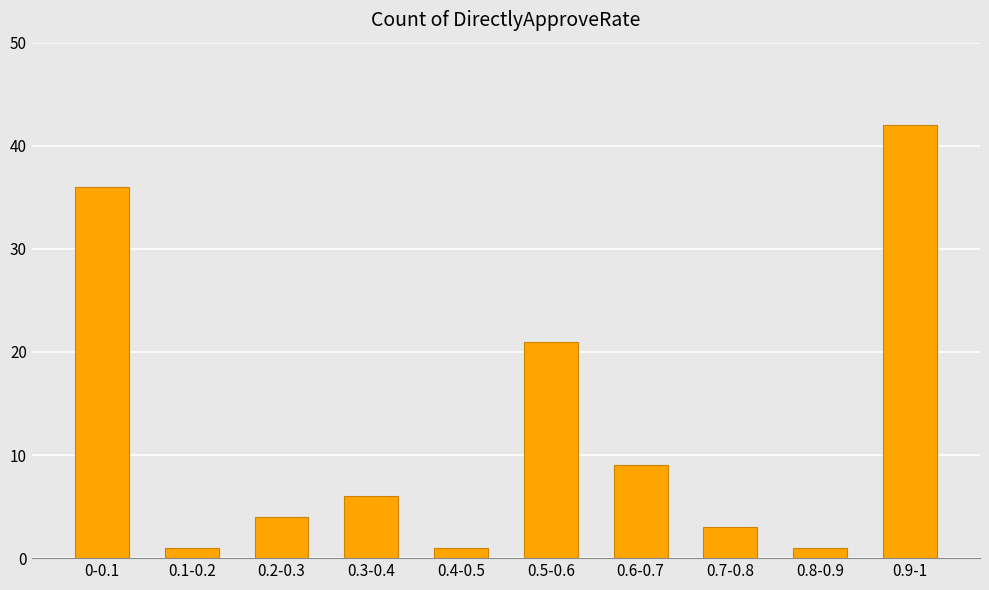

Which category has the highest value across all series?

0.9-1